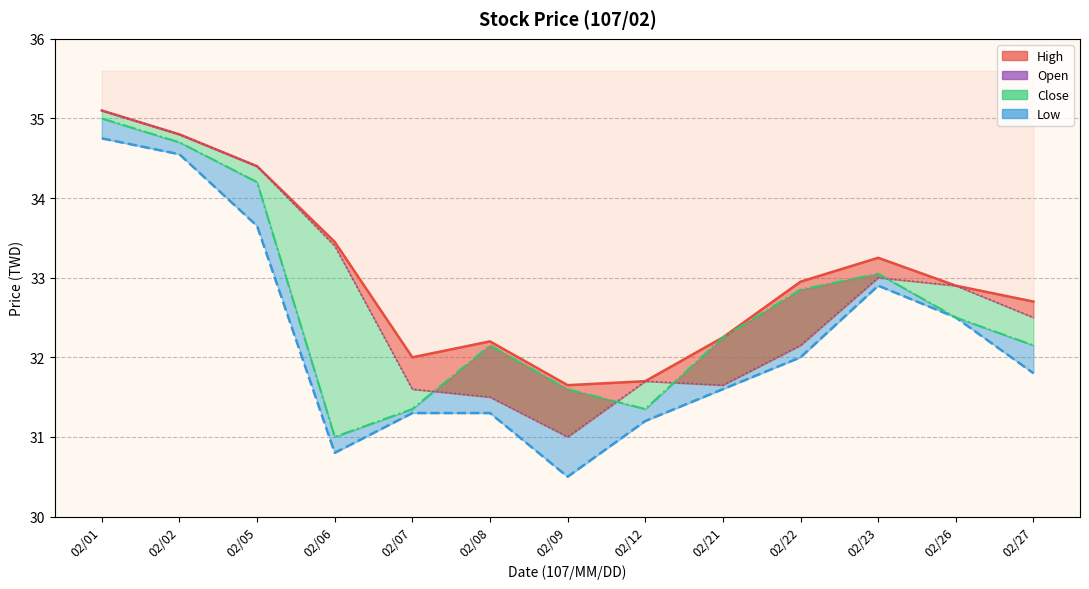

The value at 02/27 is 32.7. True or false?

True